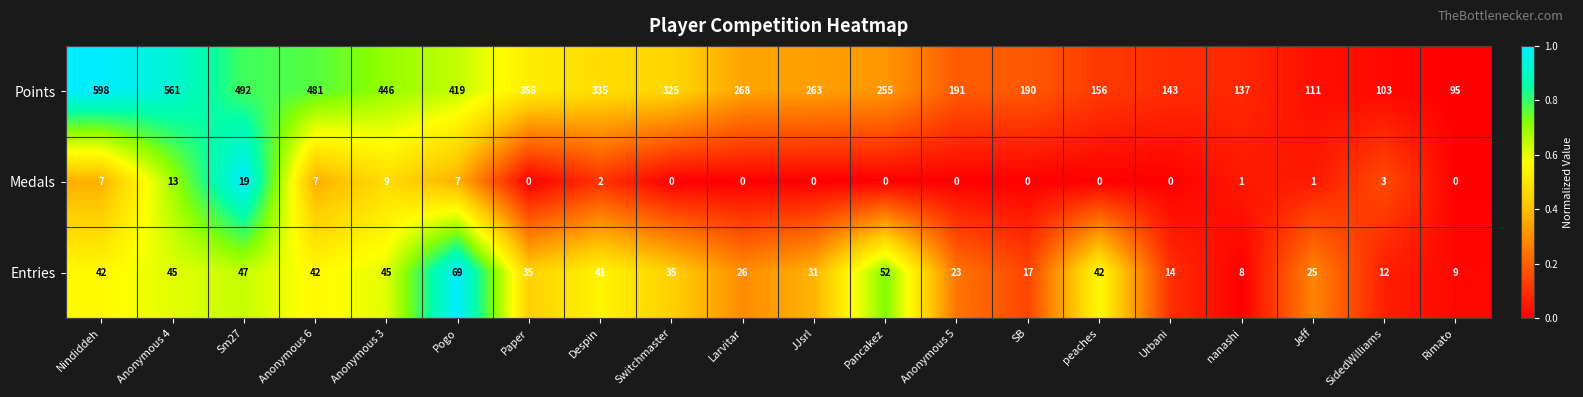

Which series has the largest range (max minus min)?

Points